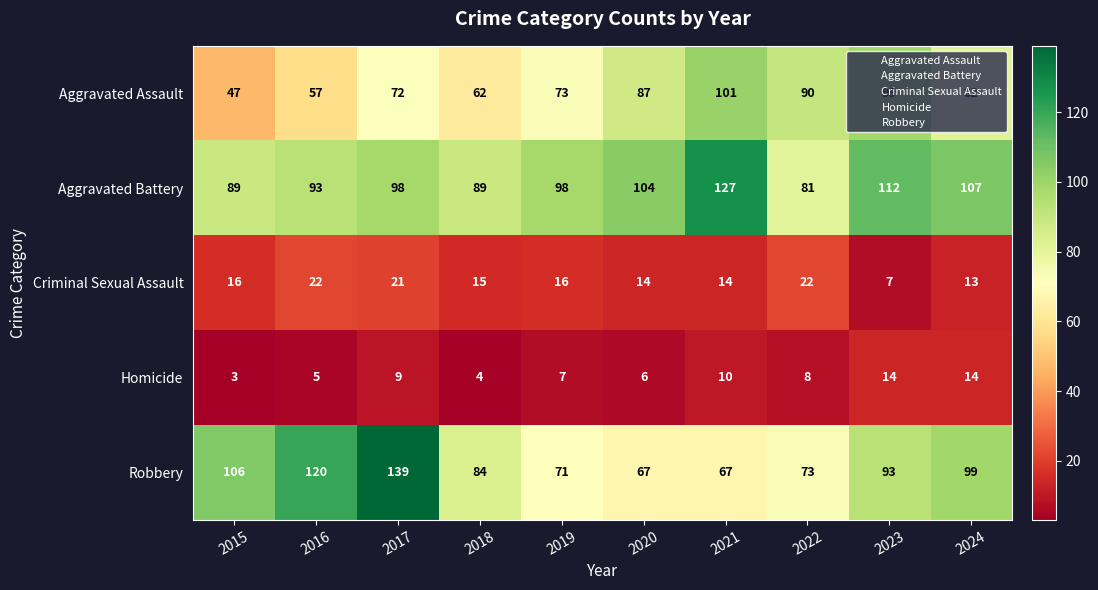

Between 2017 and 2019, which series saw the biggest shift?

Robbery